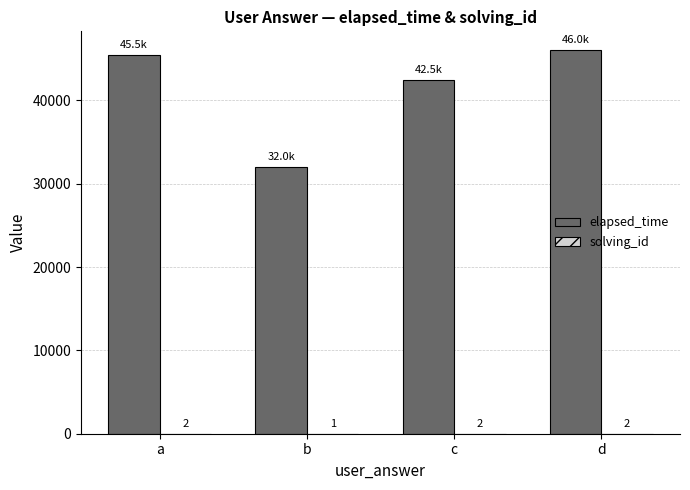

At which category is the sum across all series the highest?

d